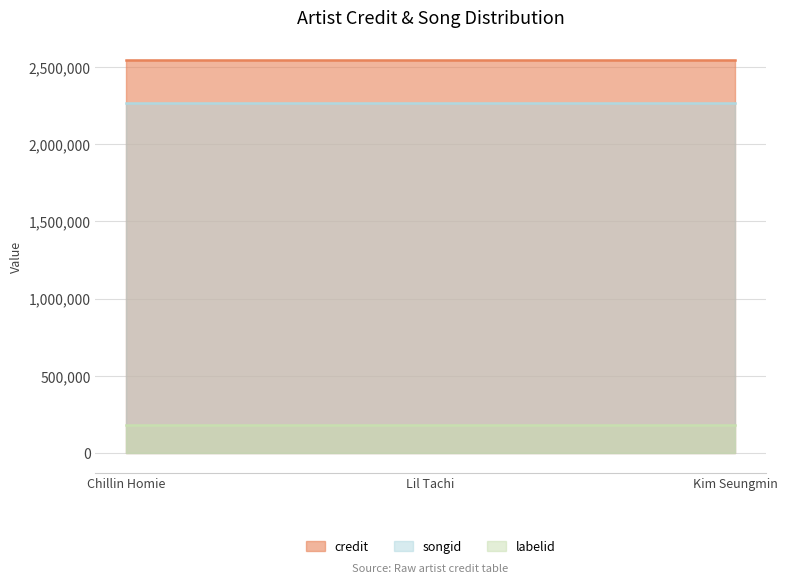

Does the chart have visible grid lines?

Yes